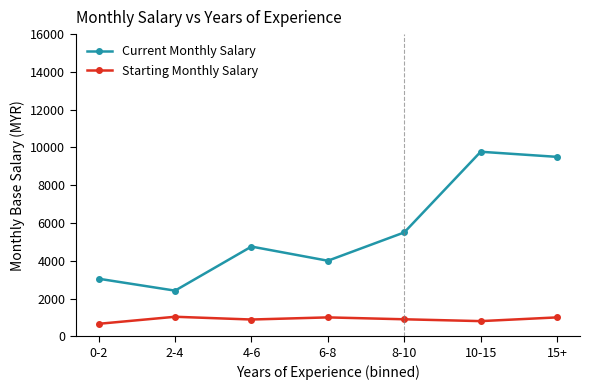

What is the sum of the Current Monthly Salary values at 6-8 and 4-6?

8750.0